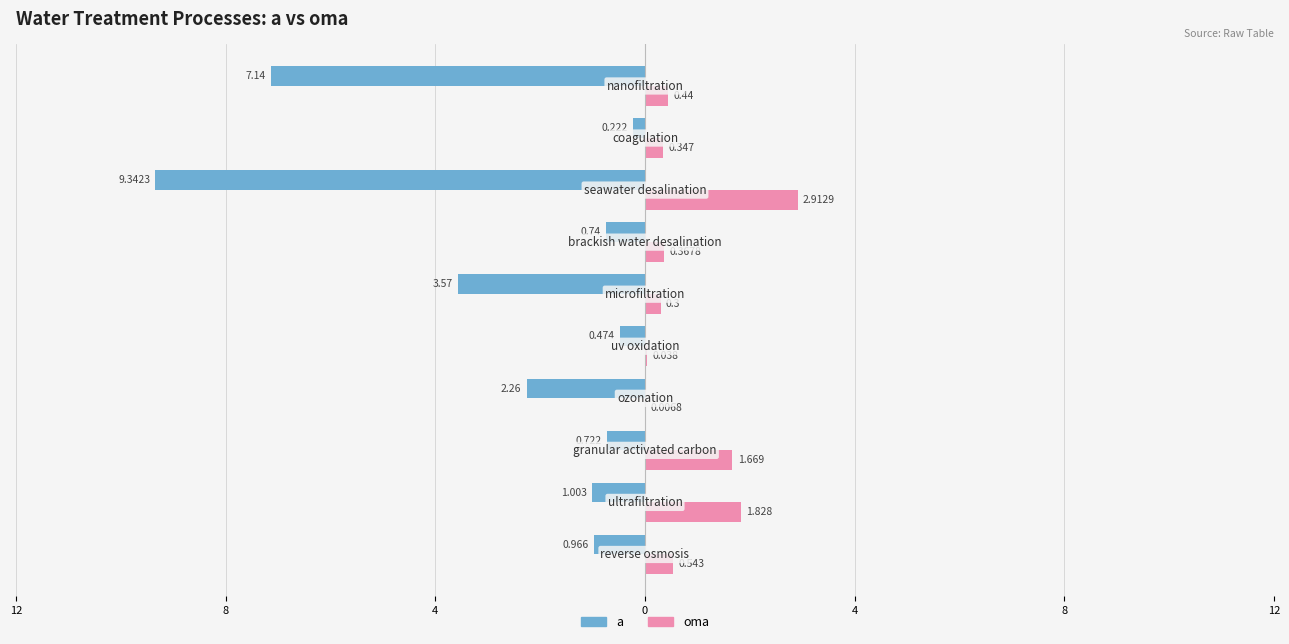

What are all the series names shown in the legend?

a, oma